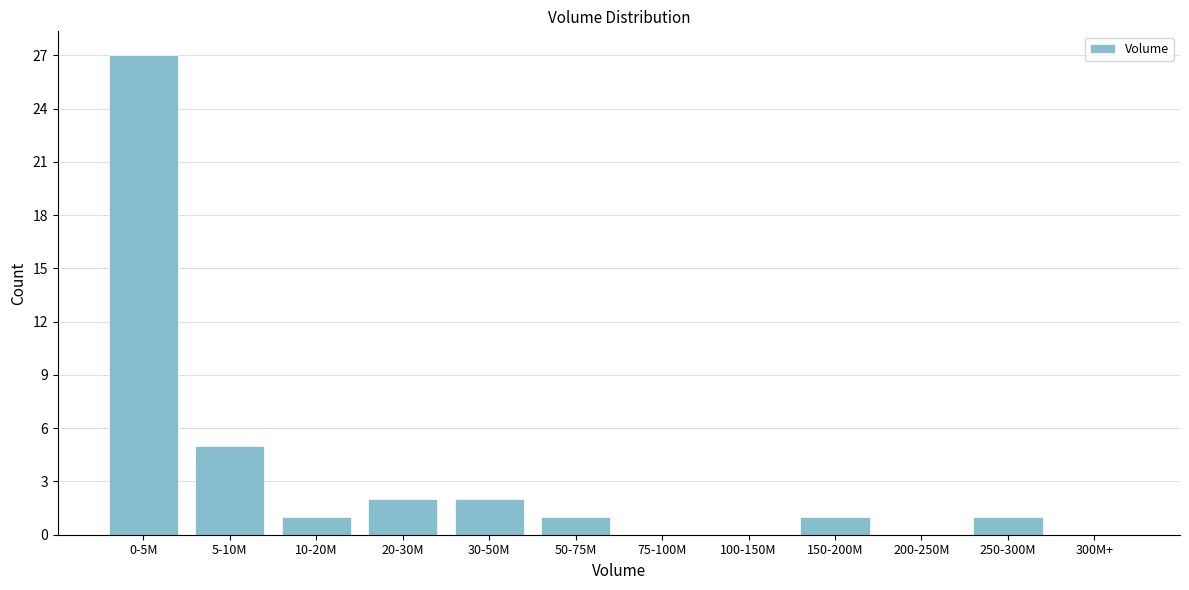

Reading left to right, transcribe all the data shown in this chart.

0-5M=27	5-10M=5	10-20M=1	20-30M=2	30-50M=2	50-75M=1	75-100M=0	100-150M=0	150-200M=1	200-250M=0	250-300M=1	300M+=0